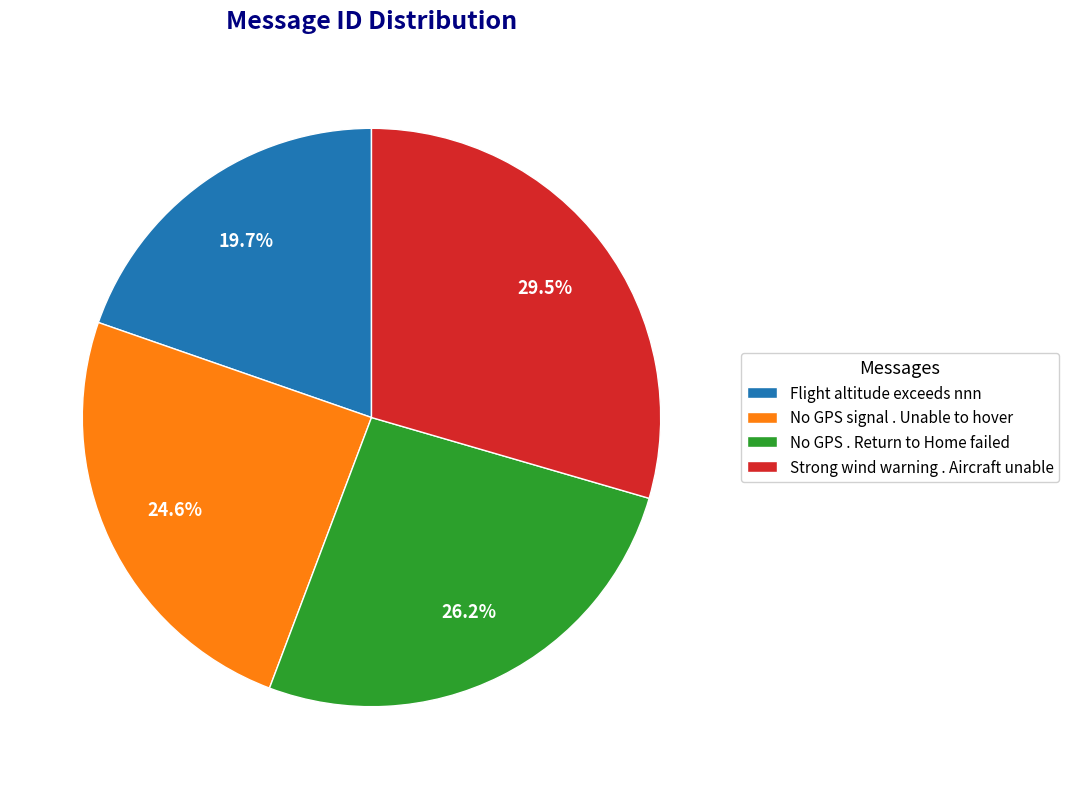

What is the largest slice in the pie chart?

Strong wind warning . Aircraft unable